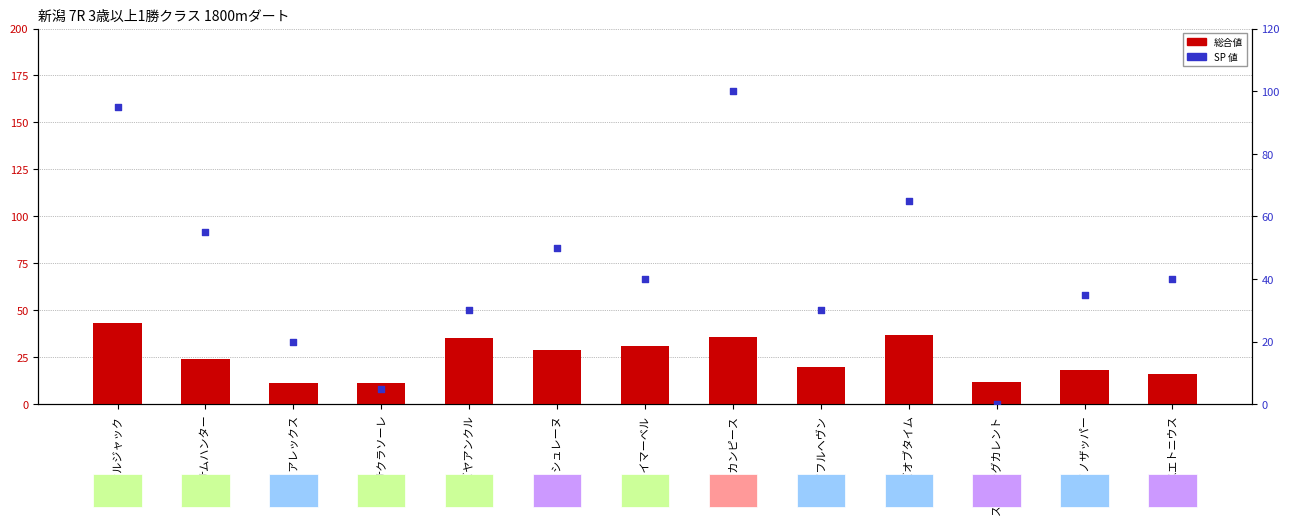

Which series contains the highest Y value?

SP 値